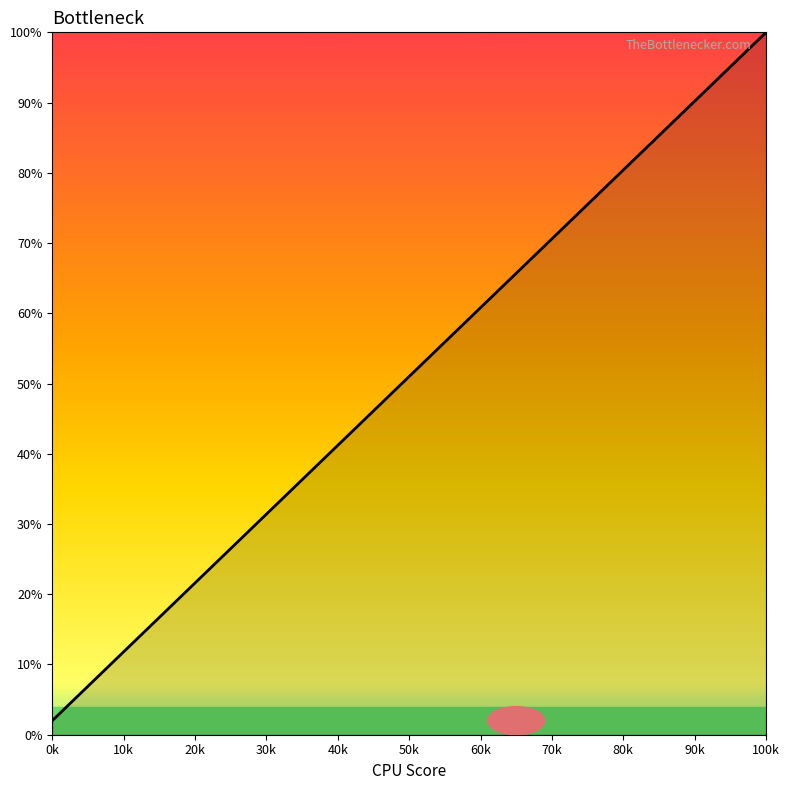

What is the minimum value shown in the chart?

2.0